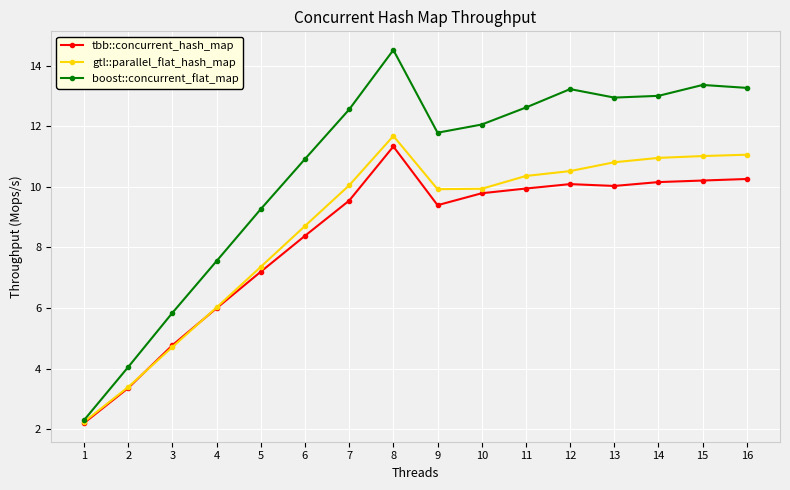

How many values in the tbb::concurrent_hash_map series are below 9?

6